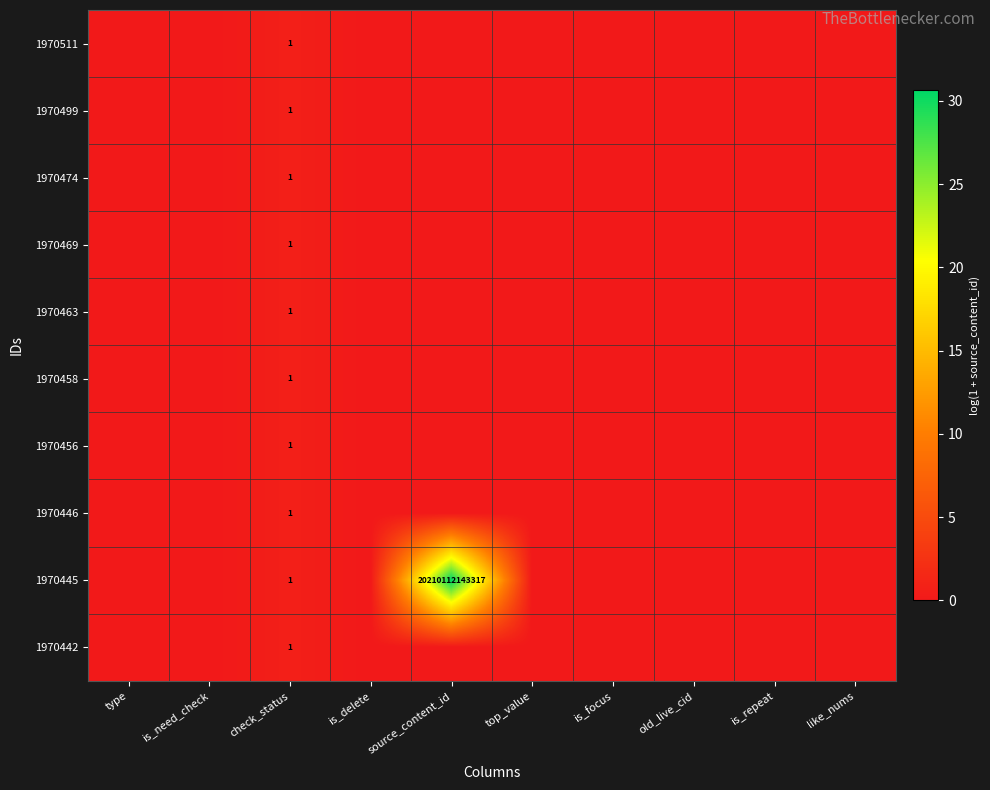

How many categories are shown in the chart?

10